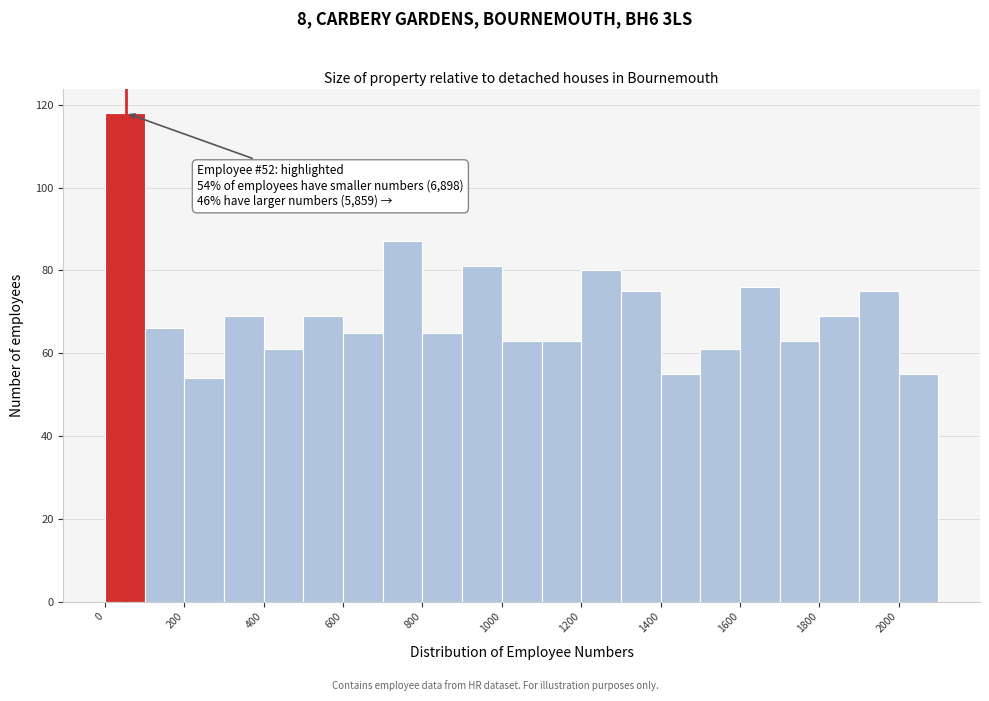

Which range on the x-axis has the tallest bar?

0 to 100